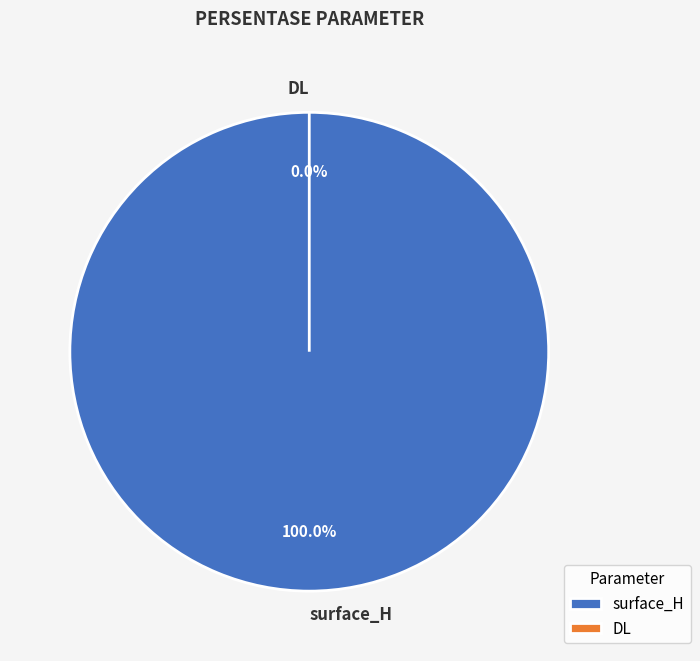

Which slice represents more than half of the pie?

surface_H